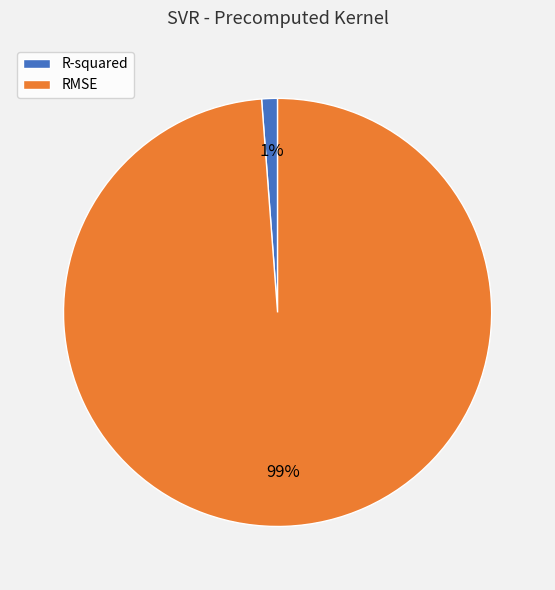

To the nearest percent, what percentage of the pie is R-squared?

1%